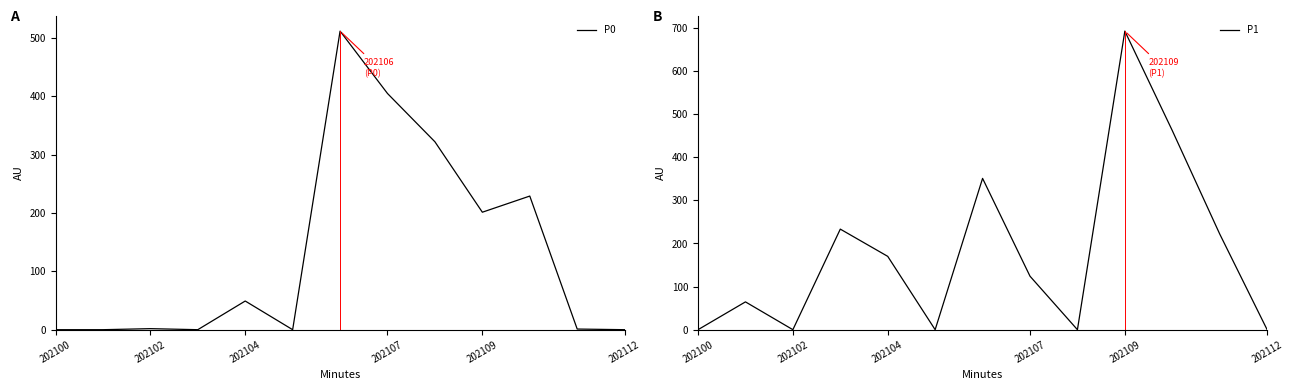

What is the difference between the maximum and minimum values in the P1 series?

692.3